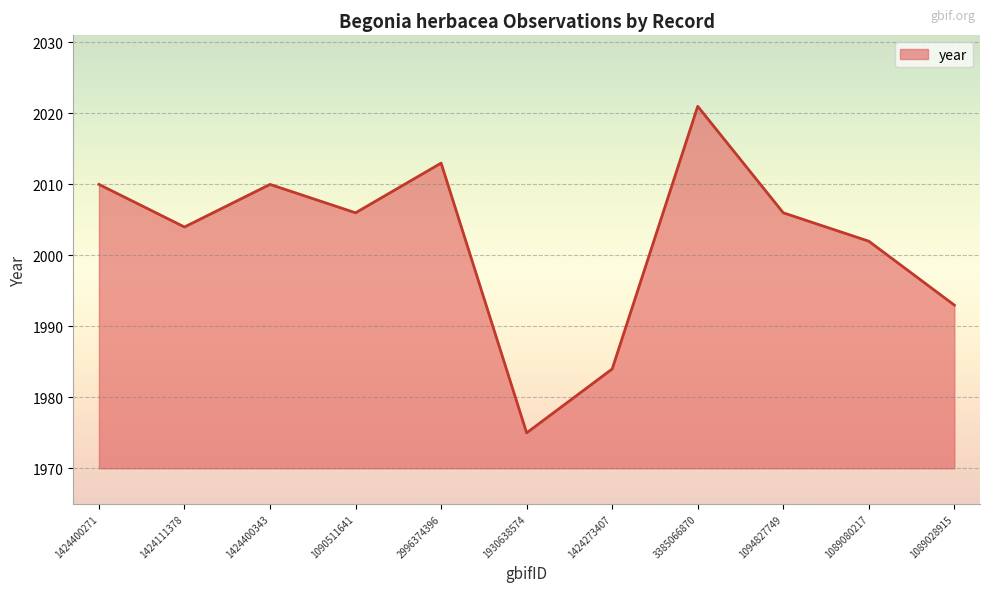

What is the difference between the values at 1424111378 and 1424400271?

6